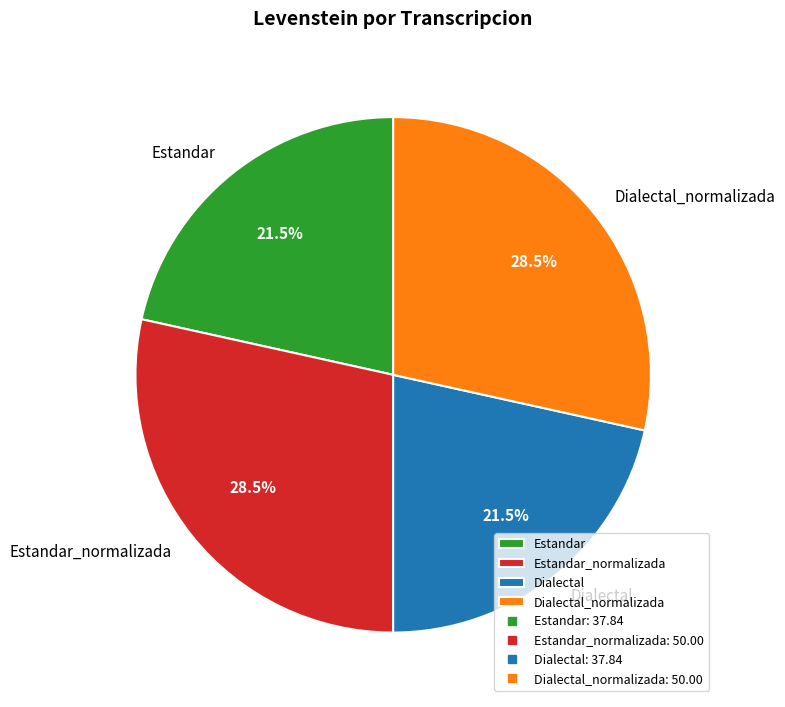

Approximately how many times larger is the value at Estandar compared to Dialectal?

1.0